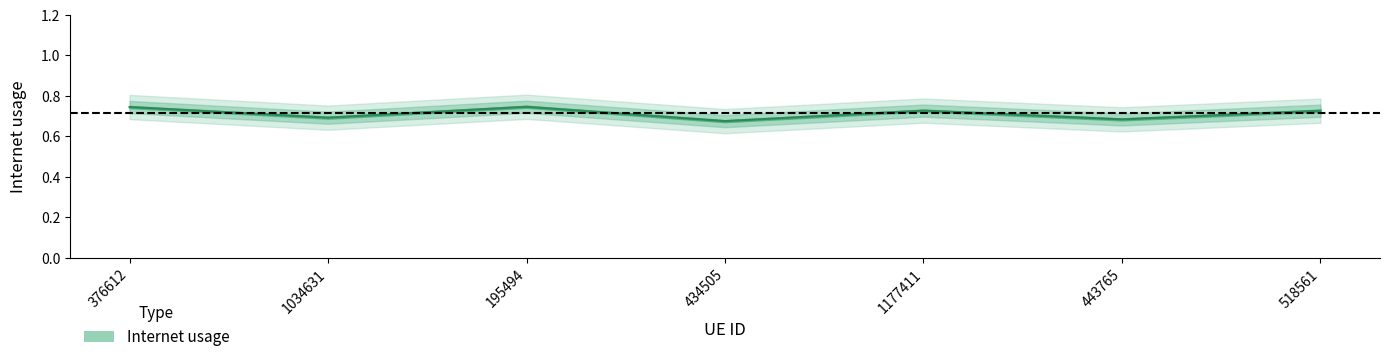

At which category does the chart reach its peak across all series?

195494